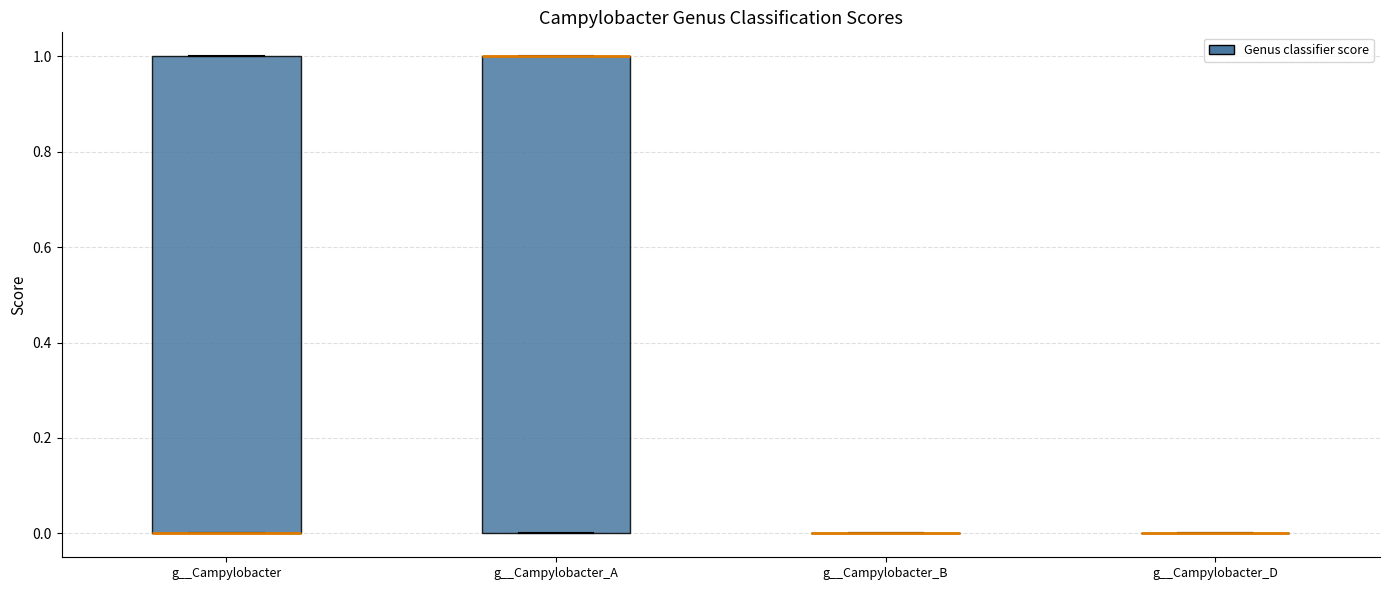

Reading left to right, read every box against the y-axis: the position of its median line, the range the box covers, and the ends of its whiskers. The values are not printed on the chart, so give them approximately, as read against the axis.

g__Campylobacter: median 0 (drawn on the box's lower edge), box 0 to 1, whiskers 0 to 1
g__Campylobacter_A: median 1 (drawn on the box's upper edge), box 0 to 1, whiskers 0 to 1
g__Campylobacter_B: box collapsed to a line at 0, whiskers 0 to 0
g__Campylobacter_D: box collapsed to a line at 0, whiskers 0 to 0